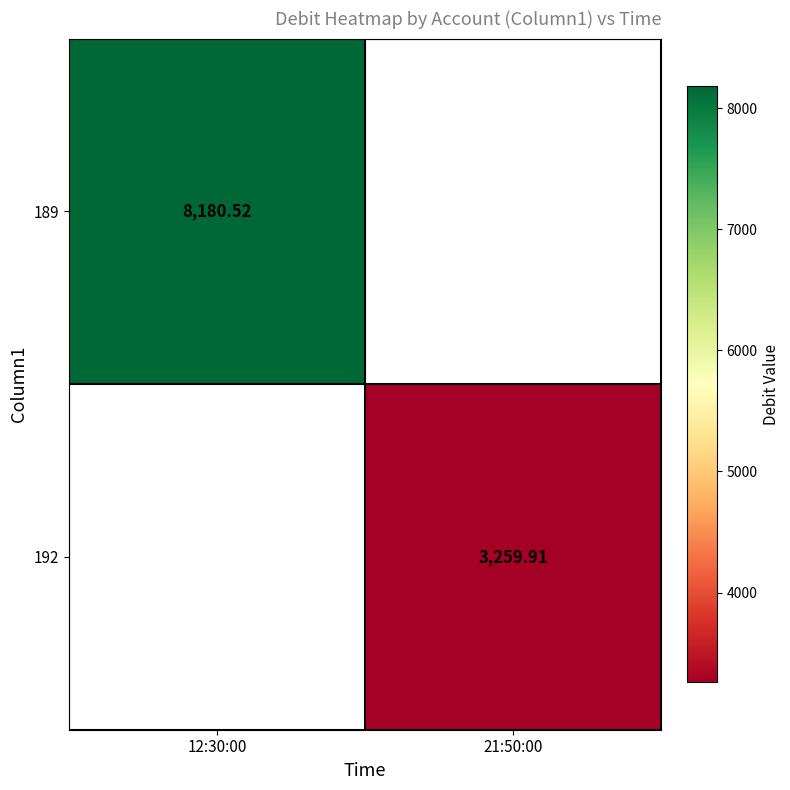

At how many categories does at least one series exceed 5153?

1